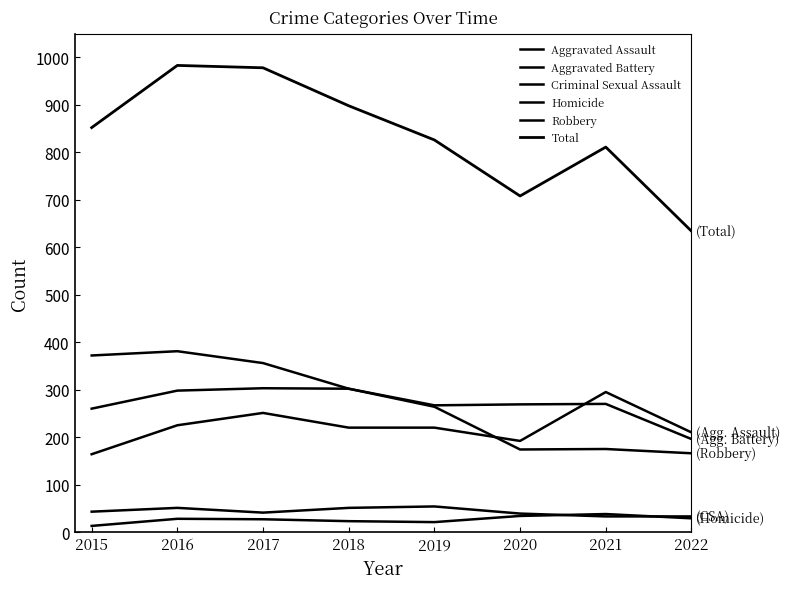

Rank the categories by Criminal Sexual Assault value from highest to lowest.

2019, 2016, 2018, 2015, 2017, 2020, 2021, 2022